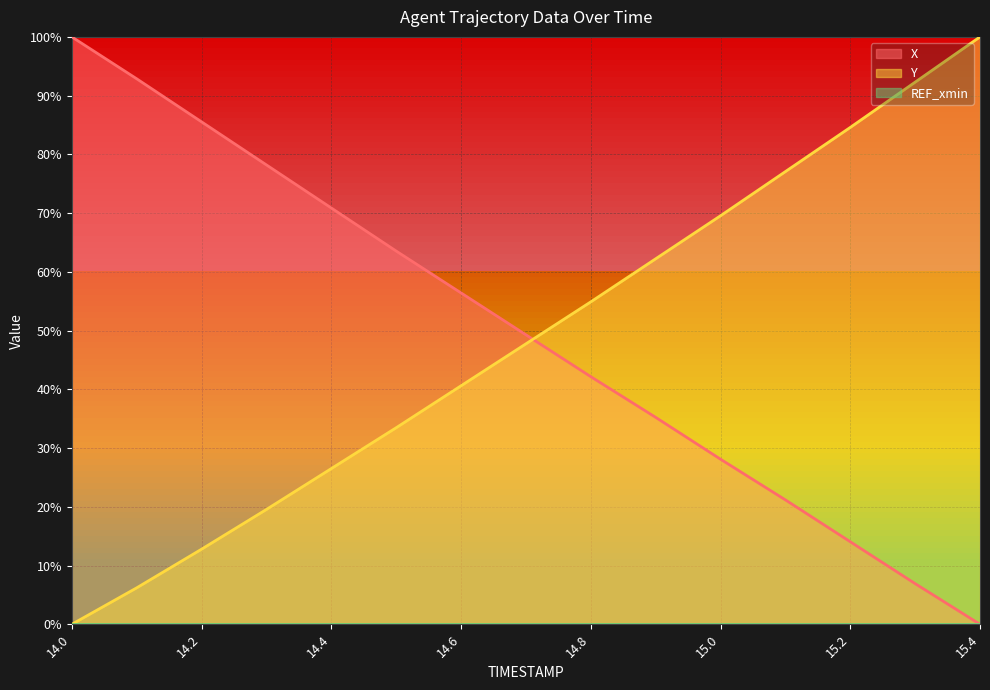

What is the sum of the X values at 14.7 and 14.8?

0.9